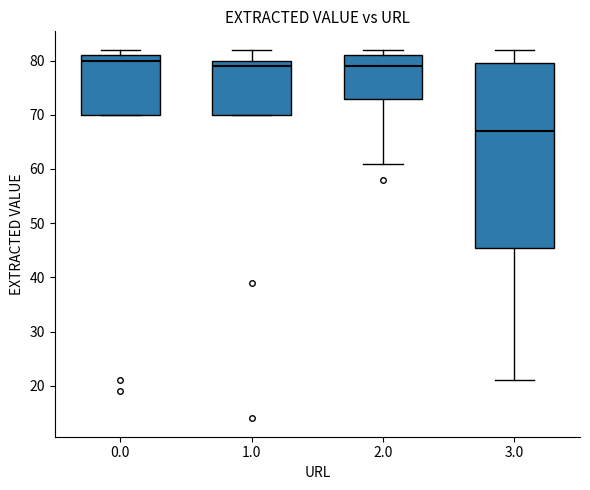

Which box is the tallest, from its lower edge to its upper edge?

3.0